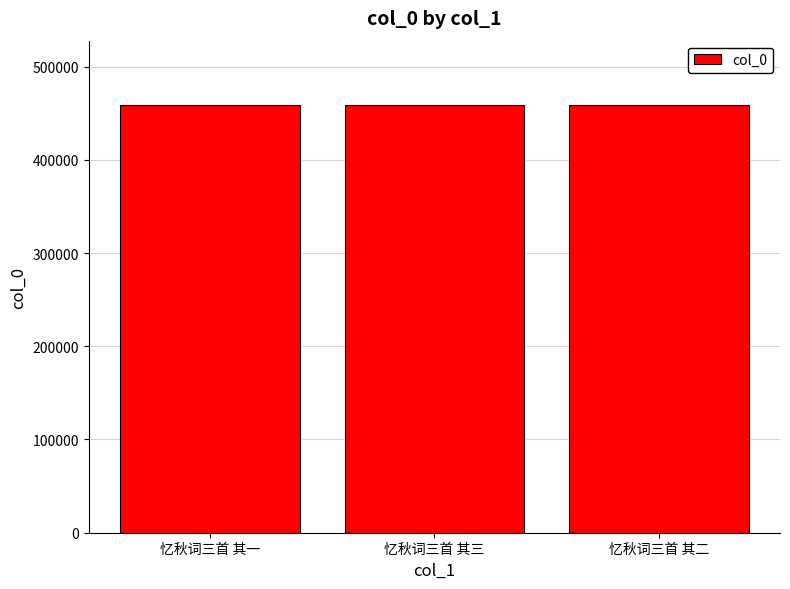

The value at 忆秋词三首 其三 is 458930. True or false?

True